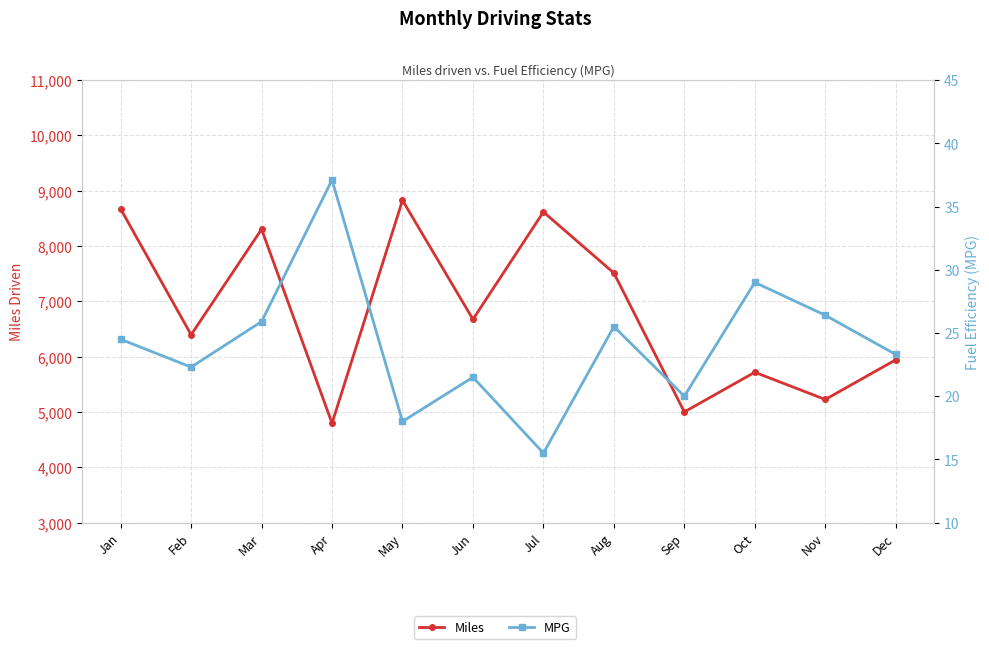

Which category has the highest value in the MPG series?

Apr